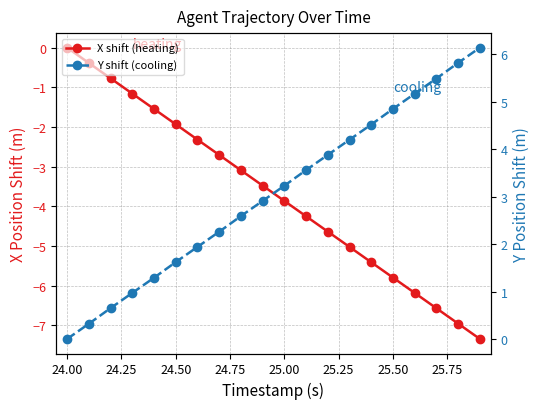

At how many categories does at least one series exceed 2?

13